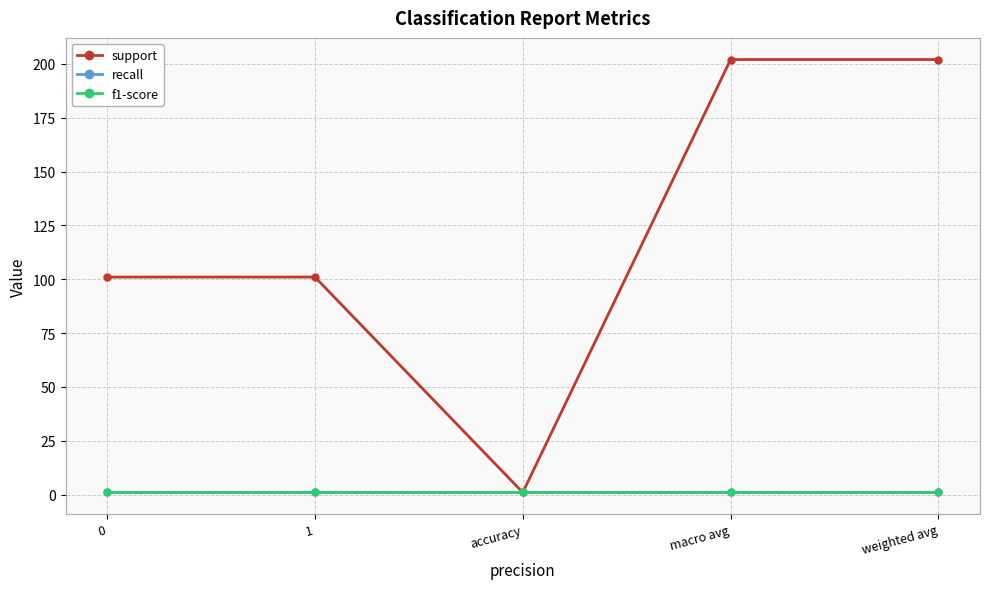

Does the chart have visible grid lines?

Yes